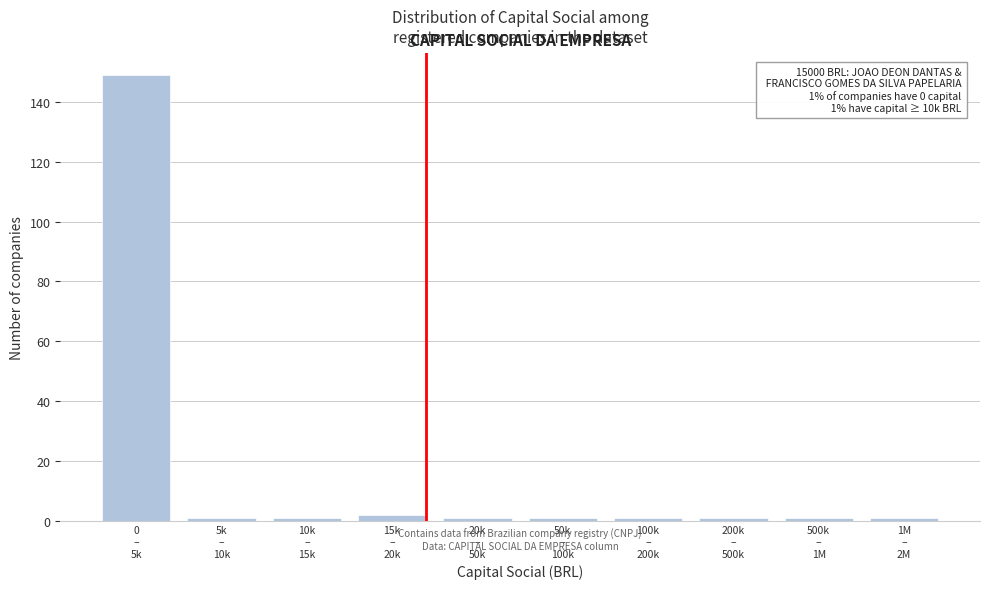

Reading left to right, transcribe all the data shown in this chart.

149	1	1	2	1	1	1	1	1	1